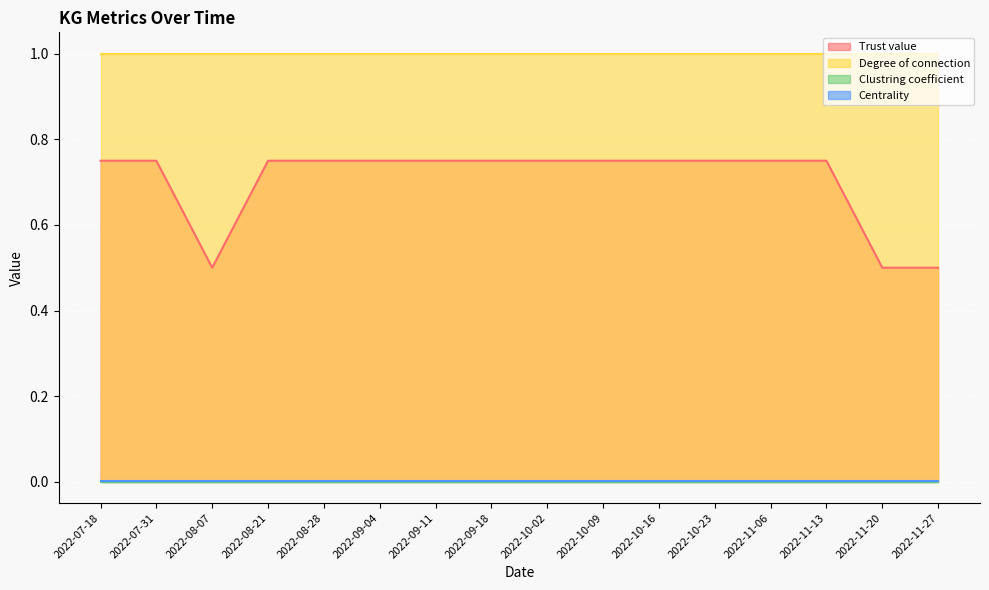

Between 2022-09-04 and 2022-10-23, which series saw the biggest shift?

Trust value